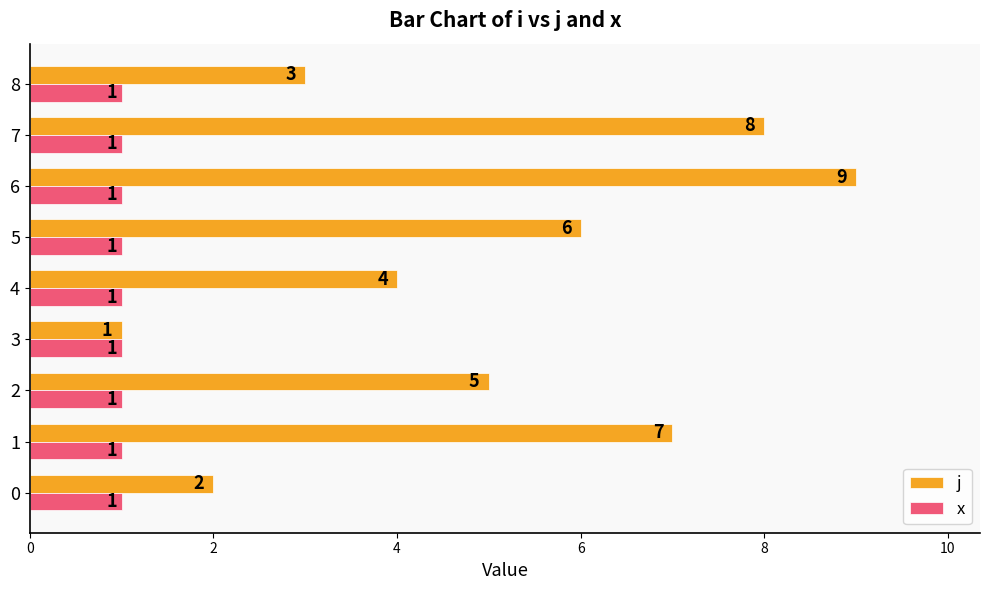

Count the j values in the range 3 to 7.

5